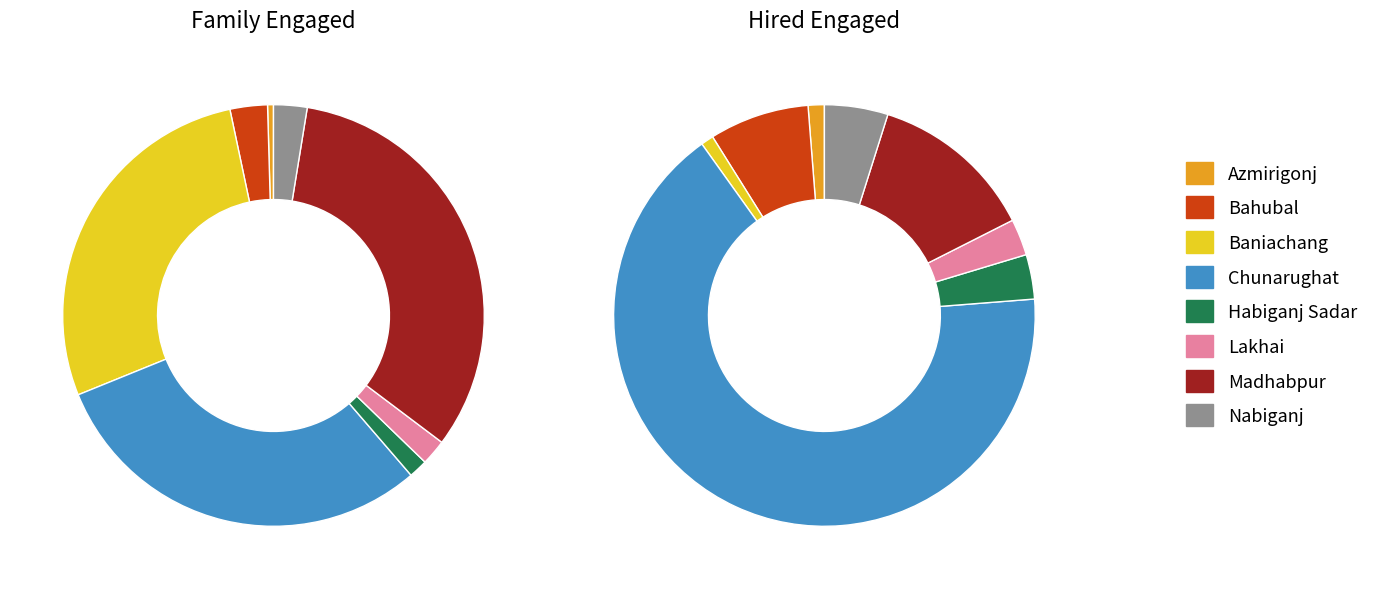

Rank the series by their average value, from lowest to highest.

Family, Hired